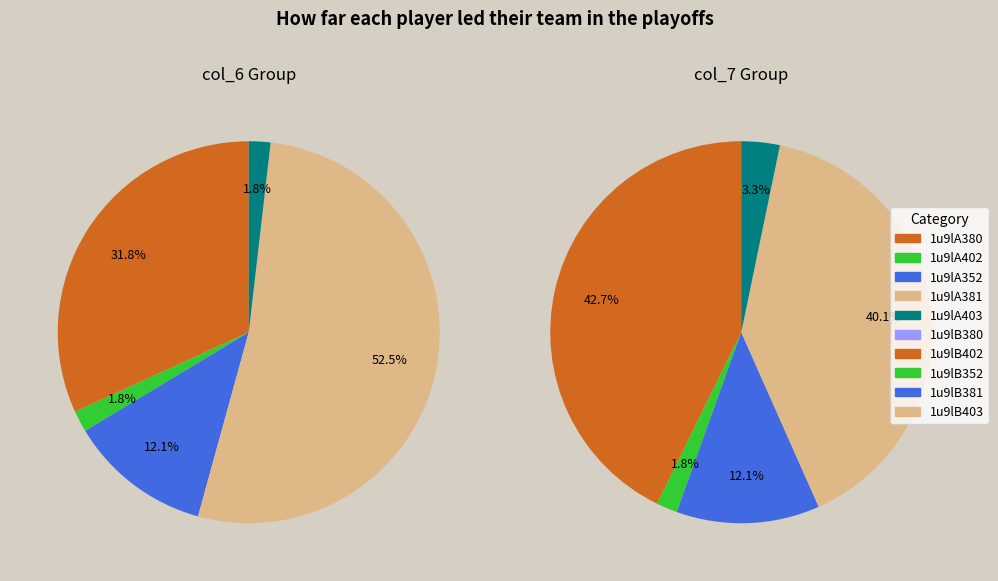

The 1u9lB402 slice represents 11% of the pie. True or false?

False